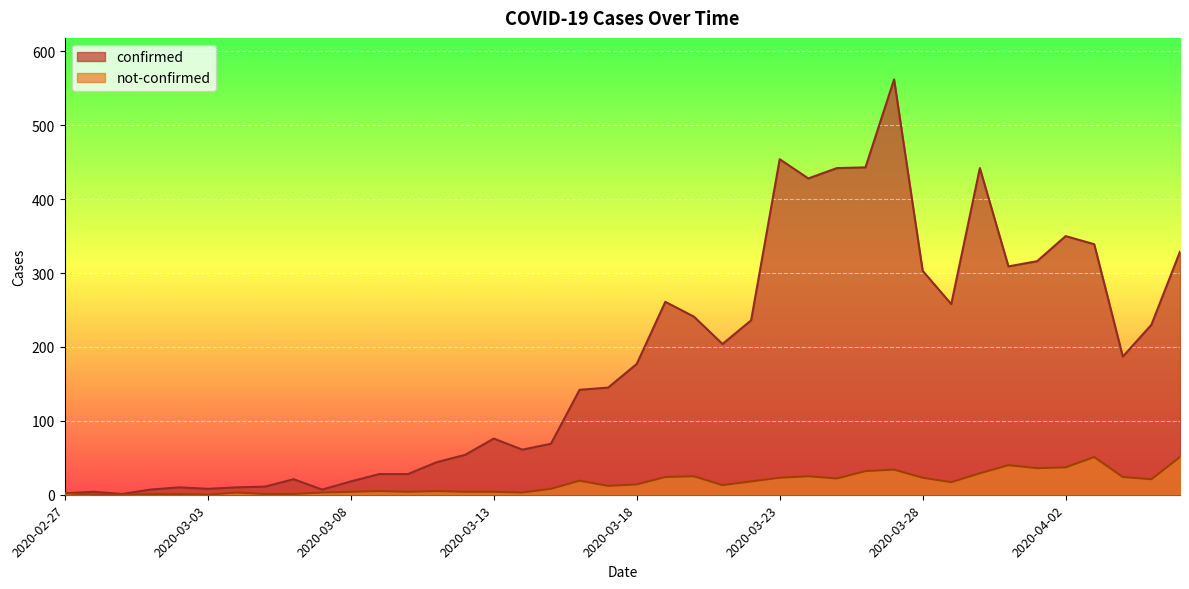

How many interior local valleys does the confirmed series have?

9